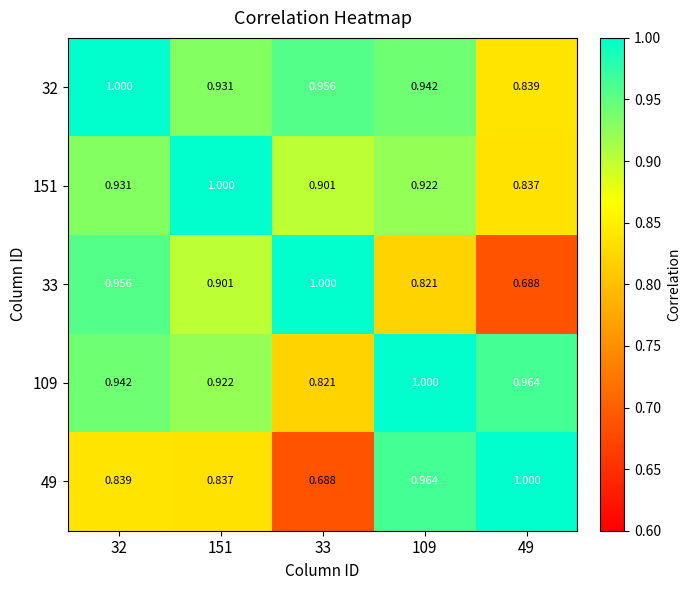

At 33, list the series in order from smallest to largest.

49, 109, 151, 32, 33